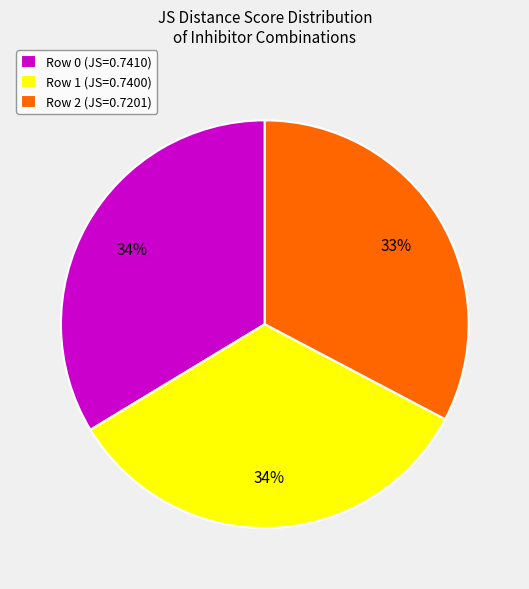

Is Row 2 the majority of the pie?

No